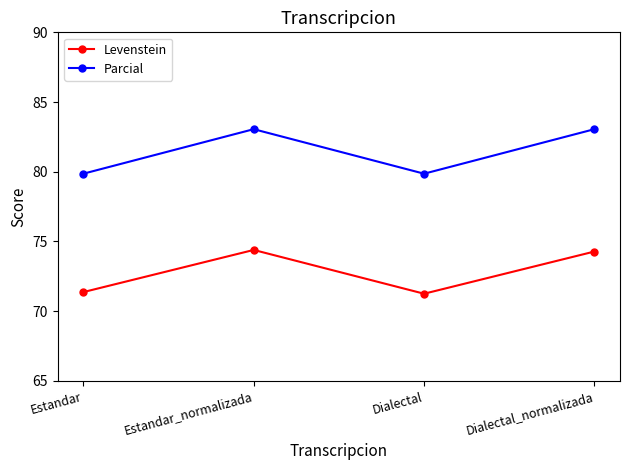

What is the difference between the second highest and second lowest values in the Levenstein series?

2.9